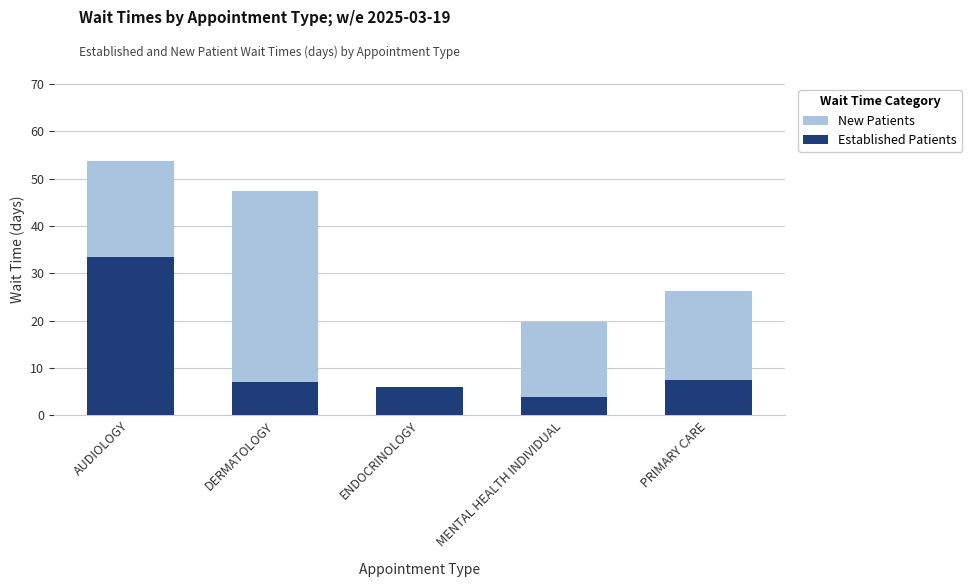

Between AUDIOLOGY and DERMATOLOGY, which is larger?

AUDIOLOGY